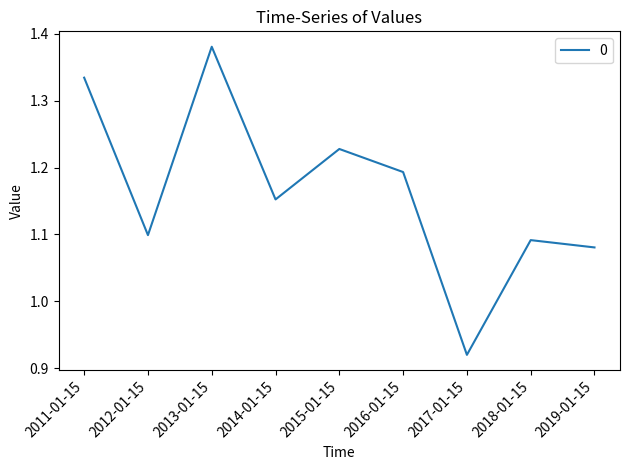

What position from the left is 2011-01-15?

1